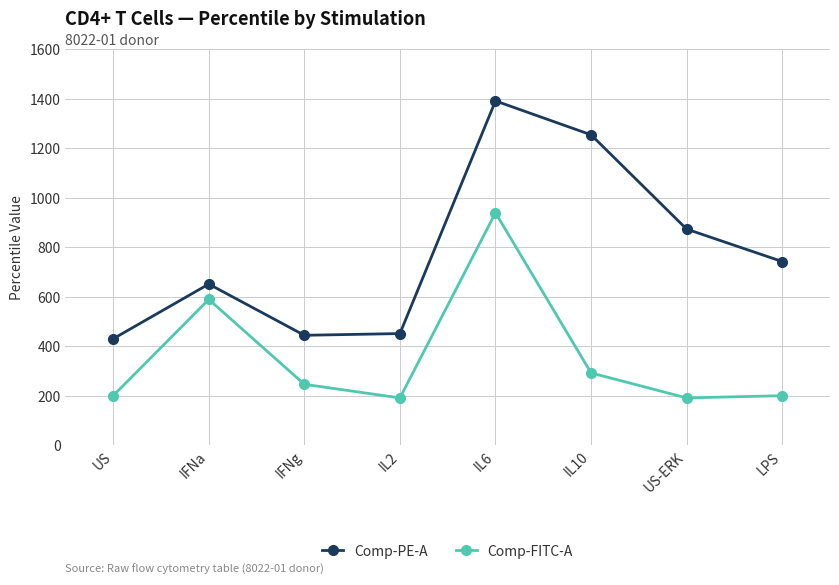

List the series in order of their overall mean, highest first.

Comp-PE-A, Comp-FITC-A